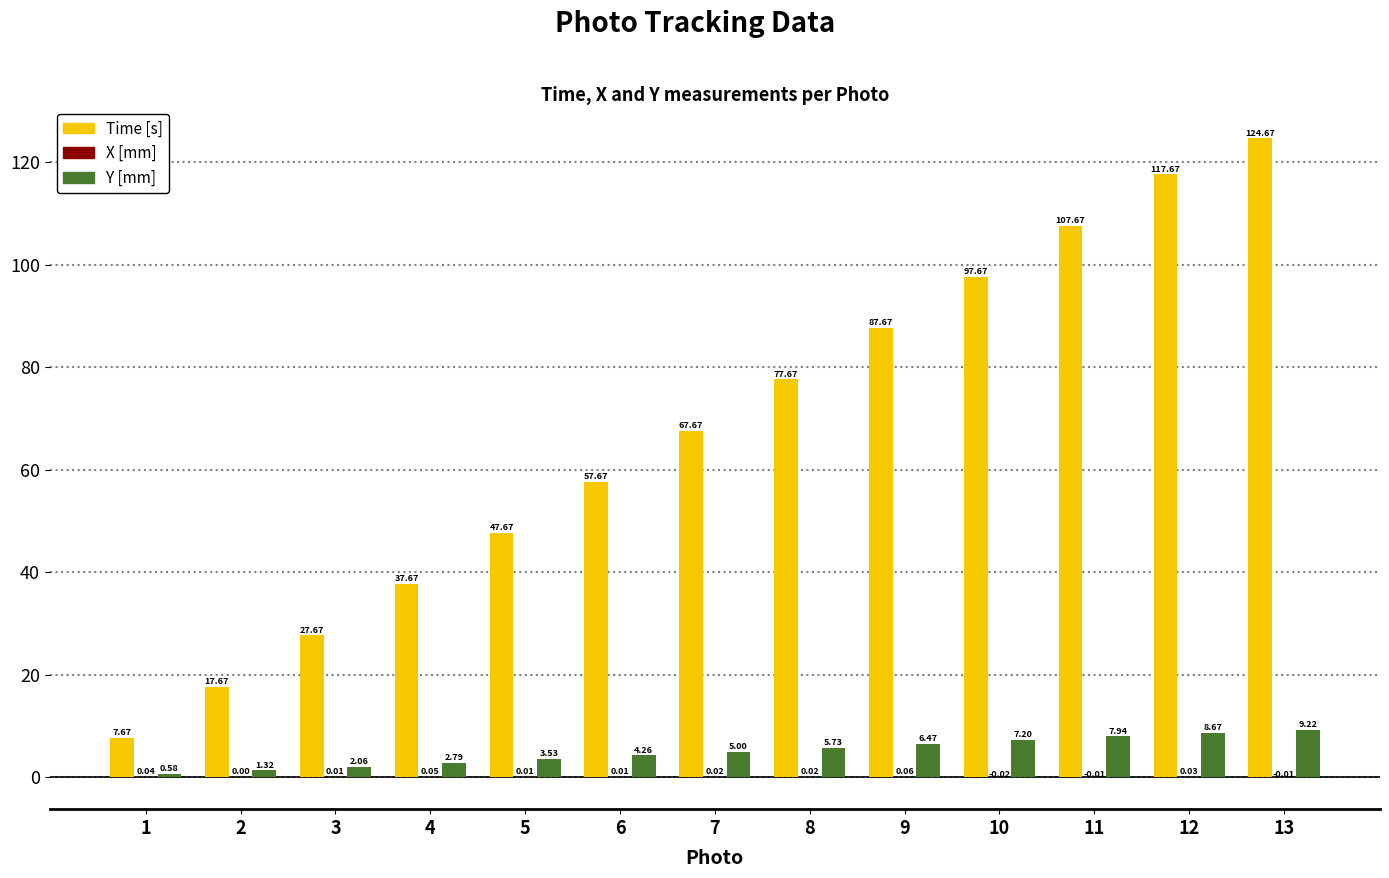

What is the total value across all series at 11?

115.6